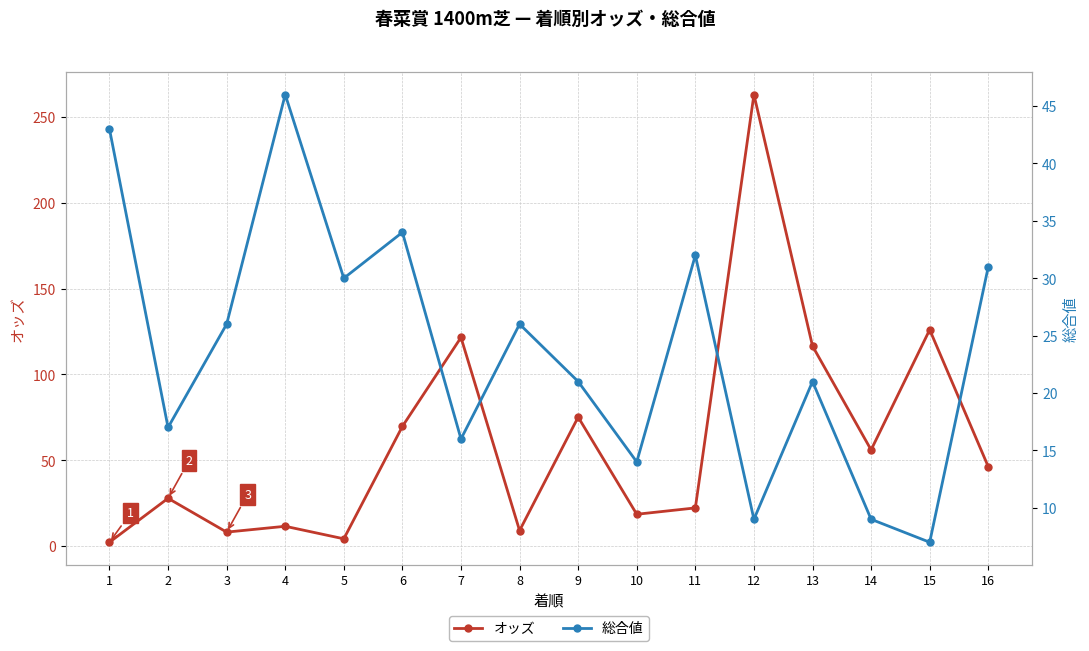

In オッズ, how many points are higher than both neighbors (excluding endpoints)?

6